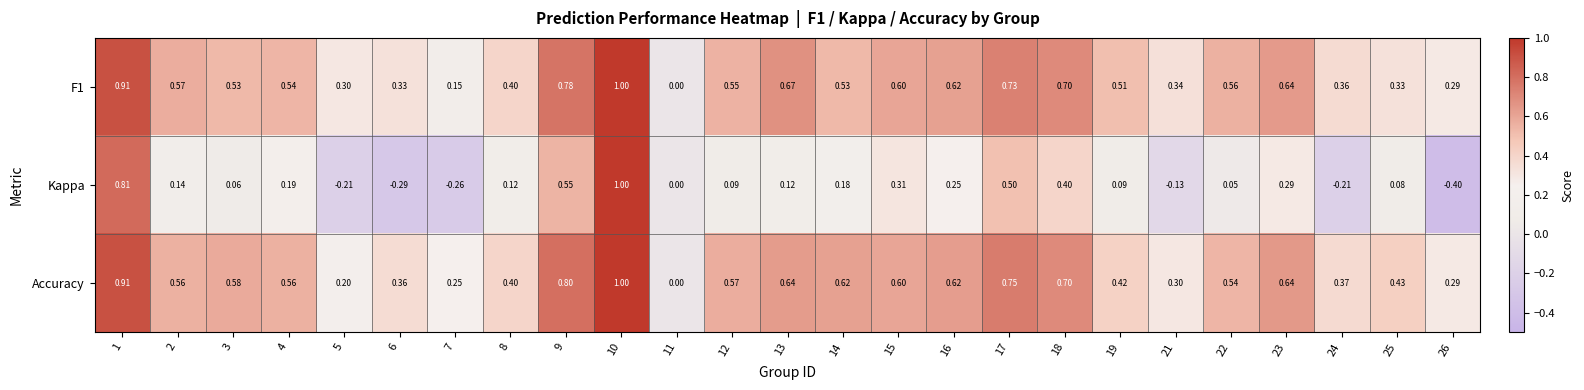

Which series has the largest range (max minus min)?

Kappa